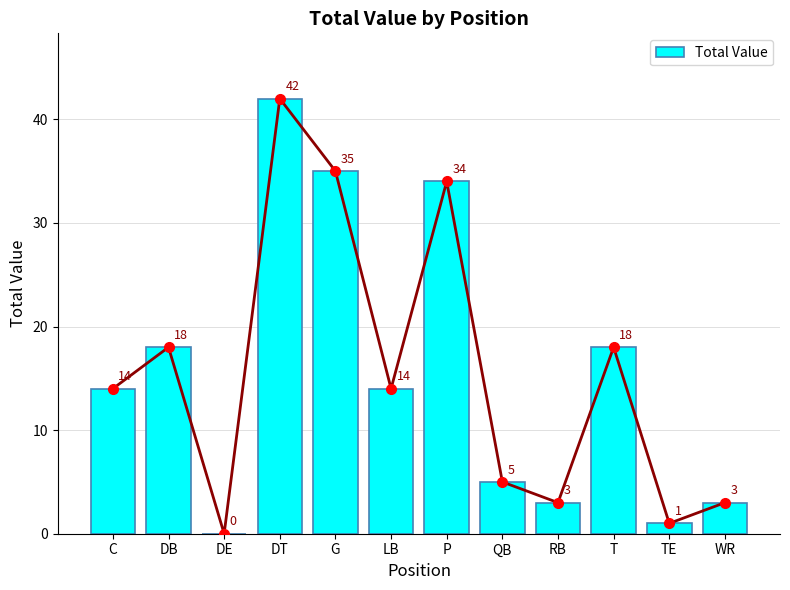

What is the label of the 1st bar from the left?

C